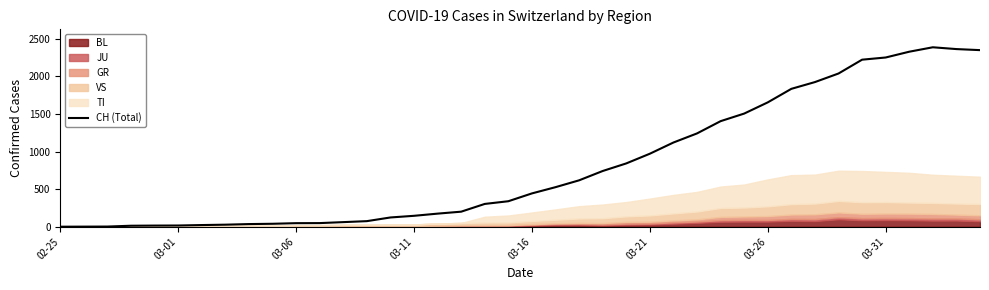

The chart shows a value of 818 at 02-25. True or false?

False